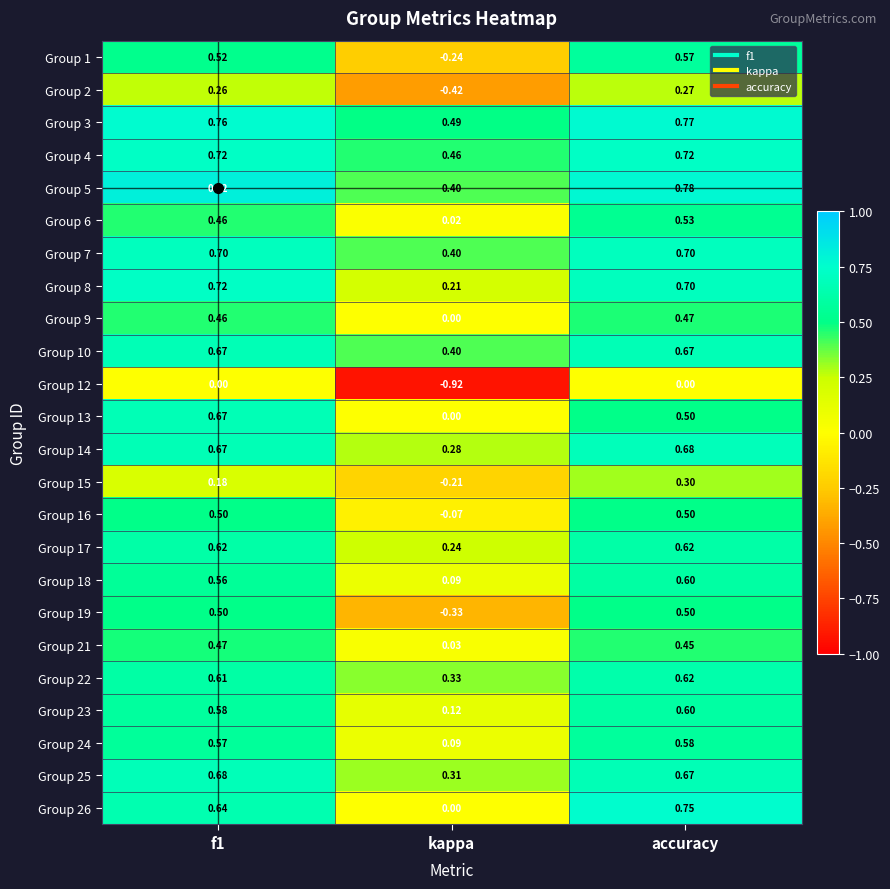

At which label is Group 24 closest to 0?

kappa